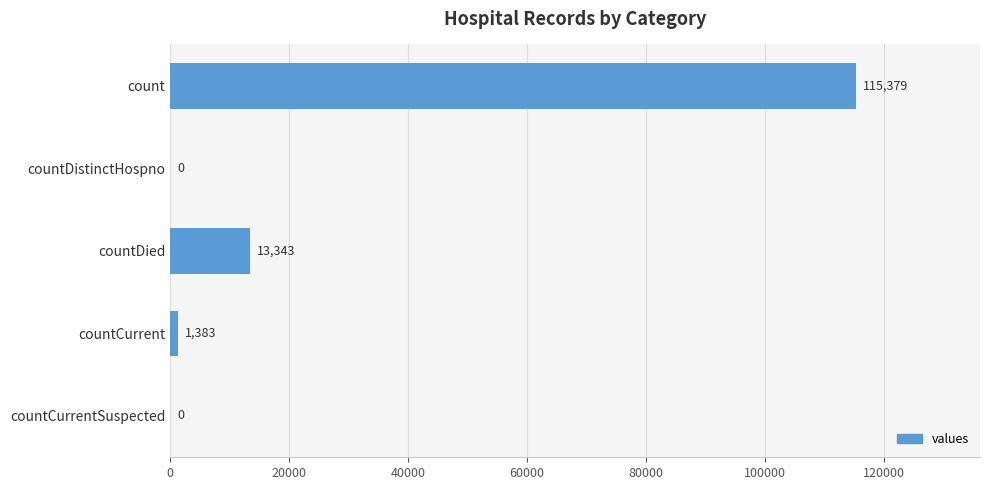

Count the number of data series in this chart.

1